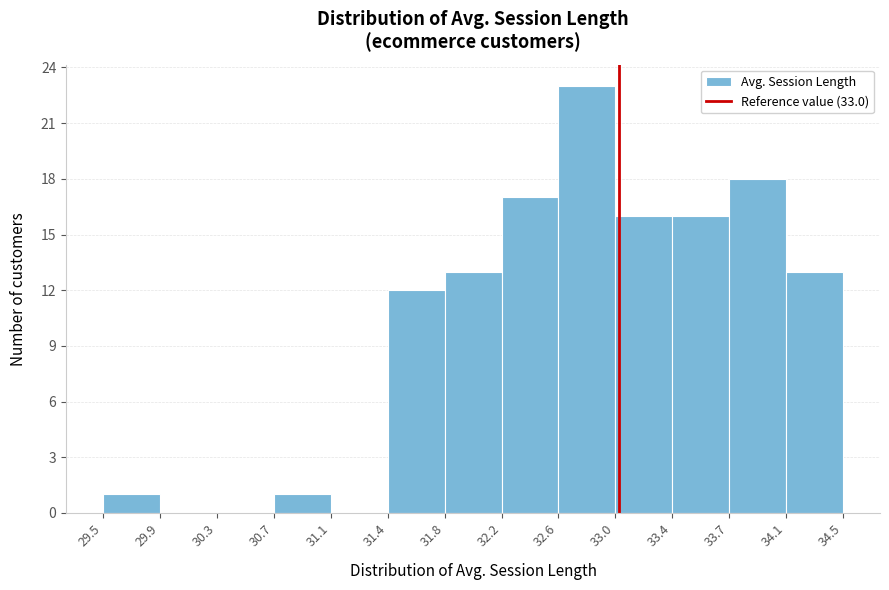

Which range on the x-axis has the tallest bar?

32.6 to 33.0